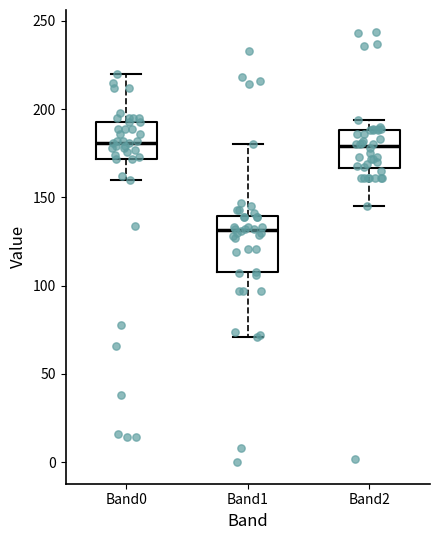

Reading left to right, read every box against the y-axis: the position of its median line, the range the box covers, and the ends of its whiskers. The values are not printed on the chart, so give them approximately, as read against the axis.

Band0: median 180, box 170 to 195, whiskers 160 to 220
Band1: median 130, box 110 to 140, whiskers 70 to 180
Band2: median 180, box 165 to 190, whiskers 145 to 195